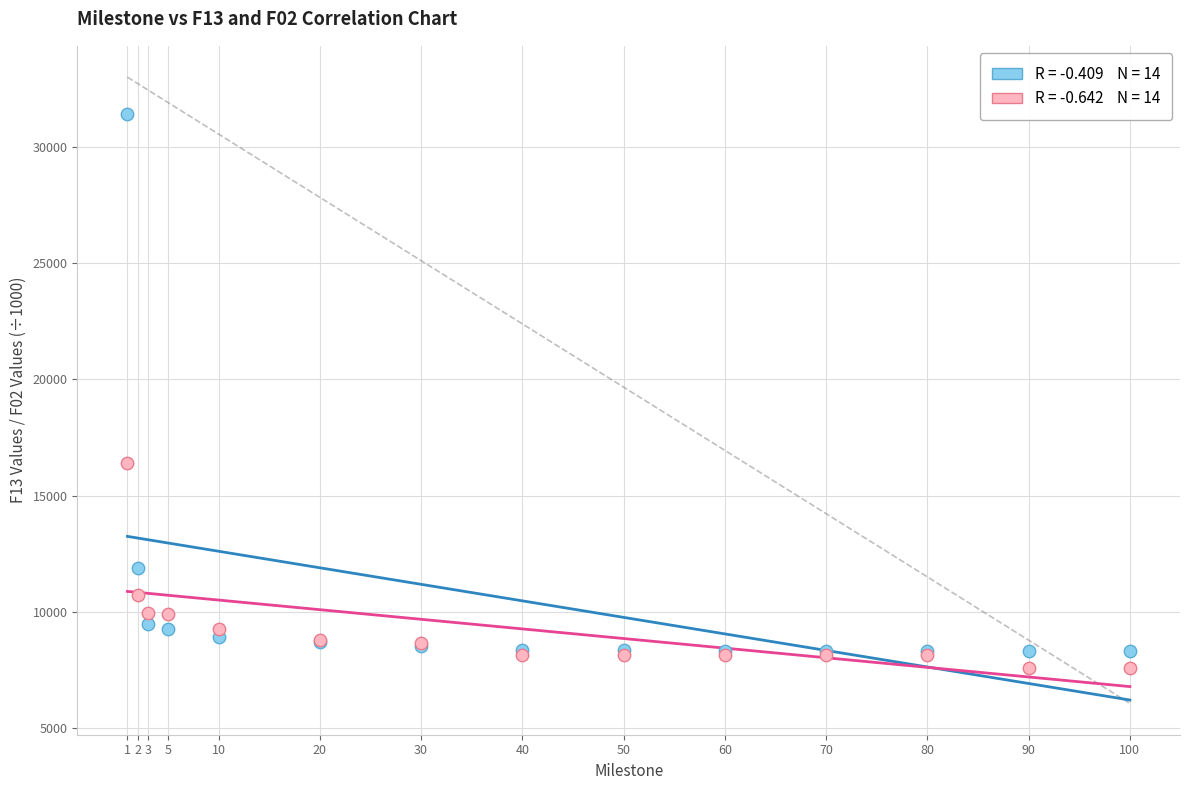

Across all series, what Y value is closest to 19498?

16419.4